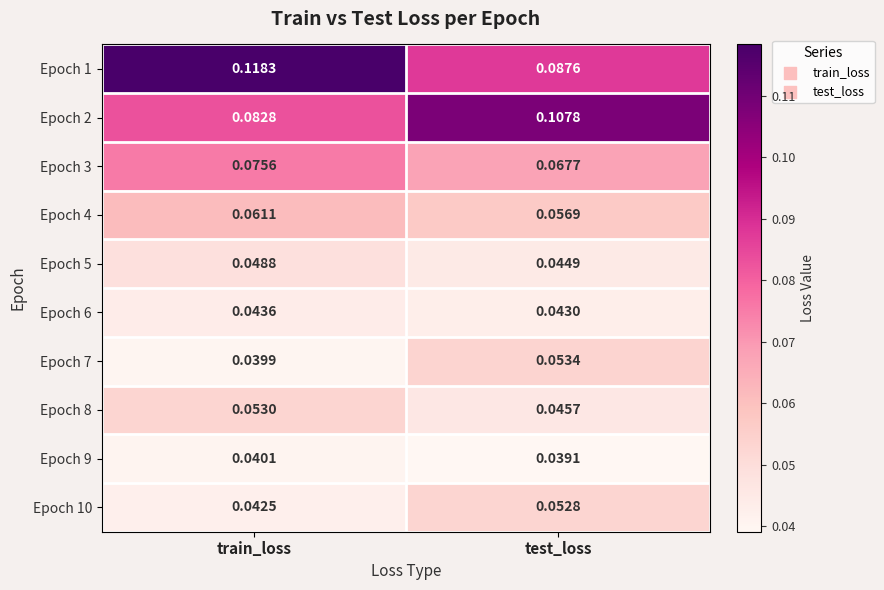

At which category is the sum across all series the highest?

train_loss